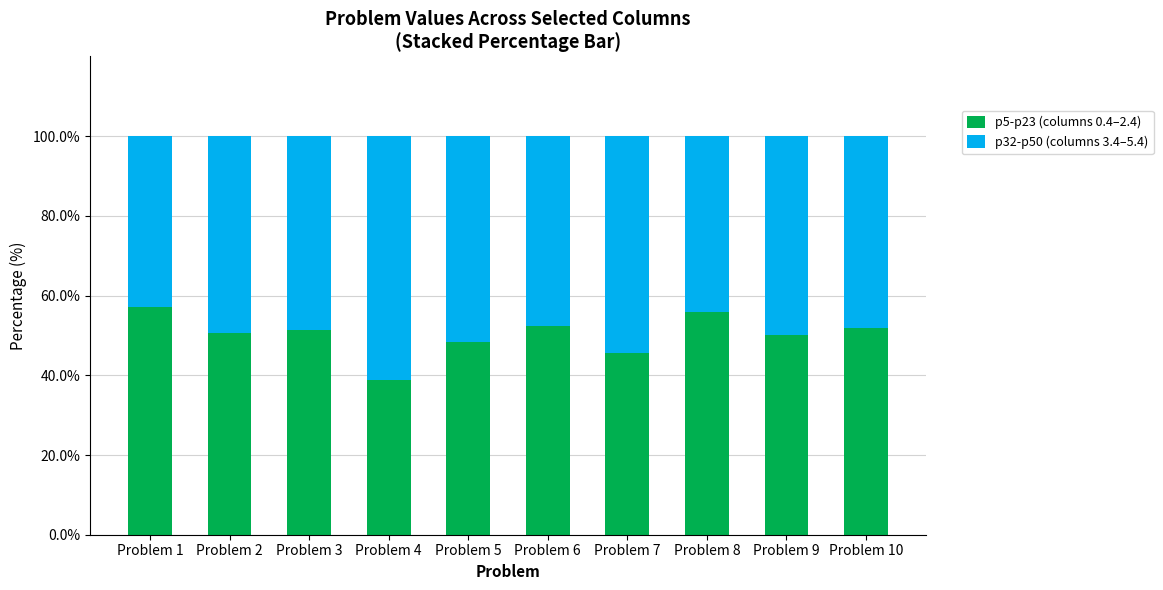

What is the difference between the p5-p23 (columns 0.4–2.4) values at Problem 6 and Problem 4?

13.7